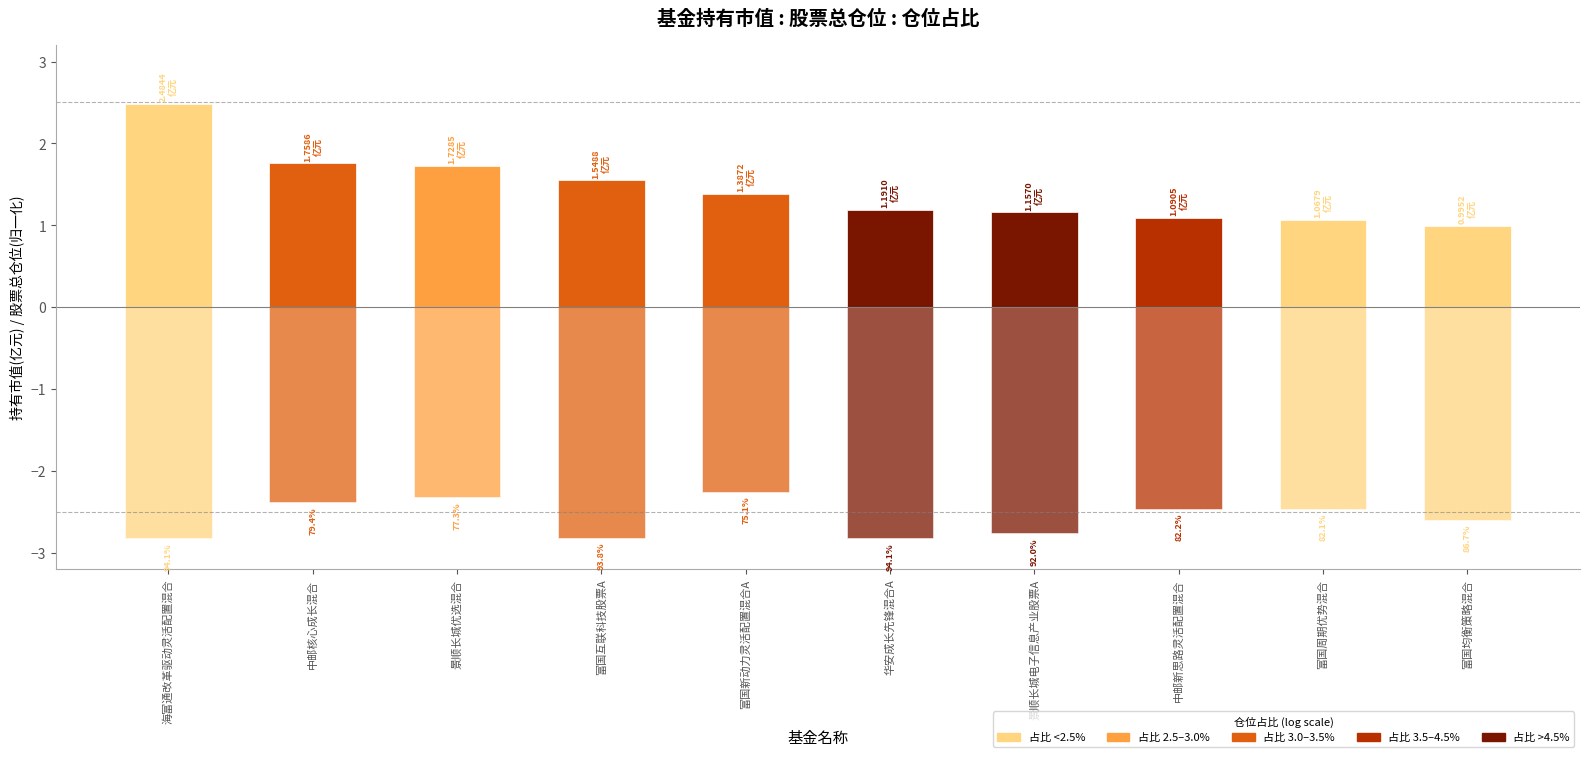

Which has a higher value, 华安成长先锋混合A or 富国均衡策略混合?

华安成长先锋混合A